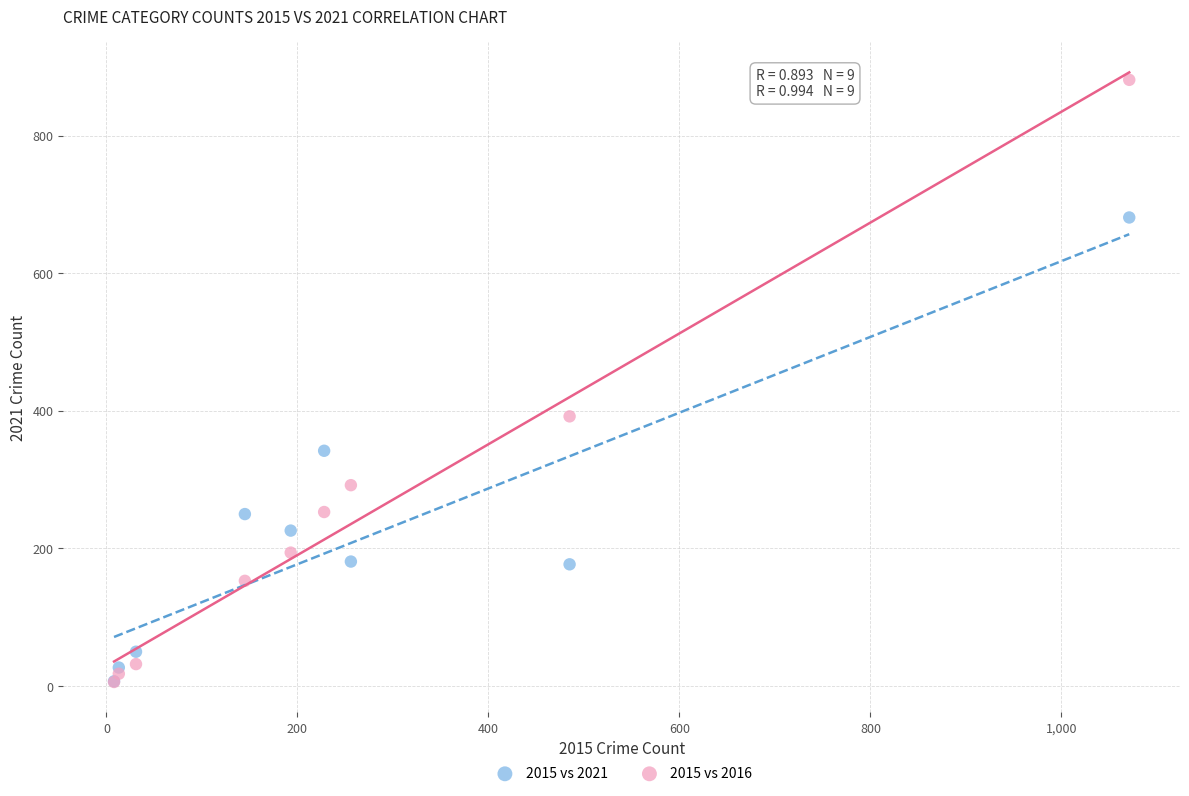

Which series contains the highest Y value?

2015 vs 2016